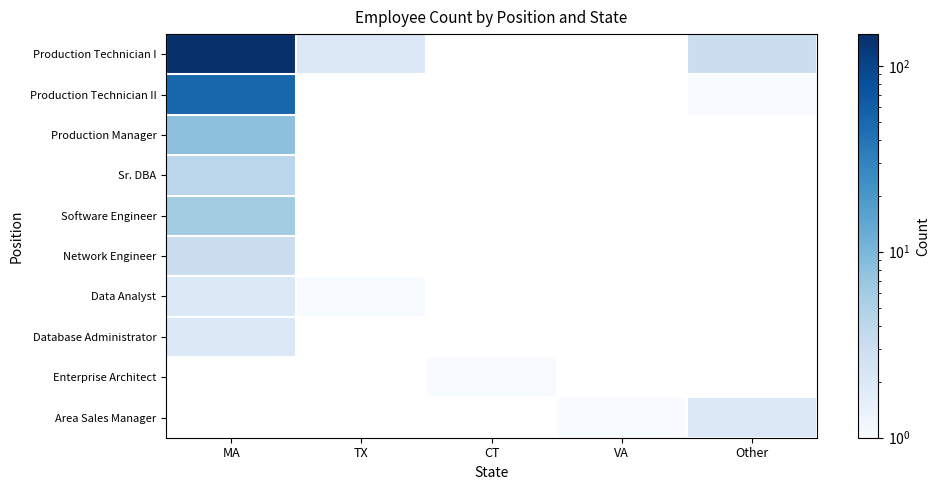

Which category has the lowest value across all series?

Other